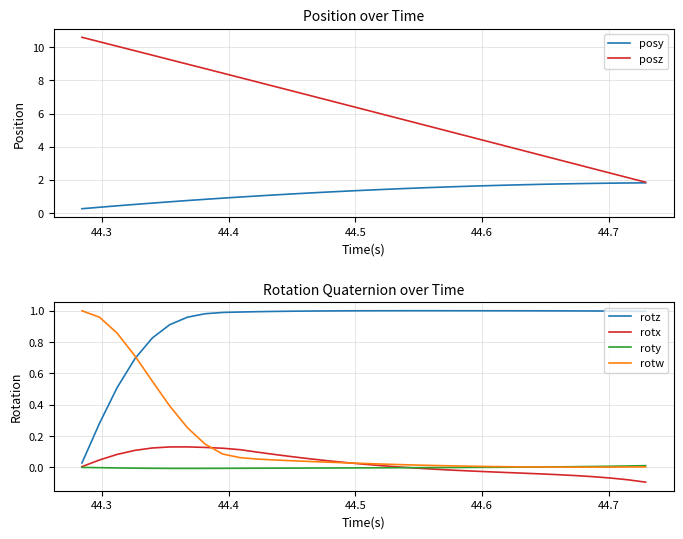

Which series has the widest spread of values?

posz